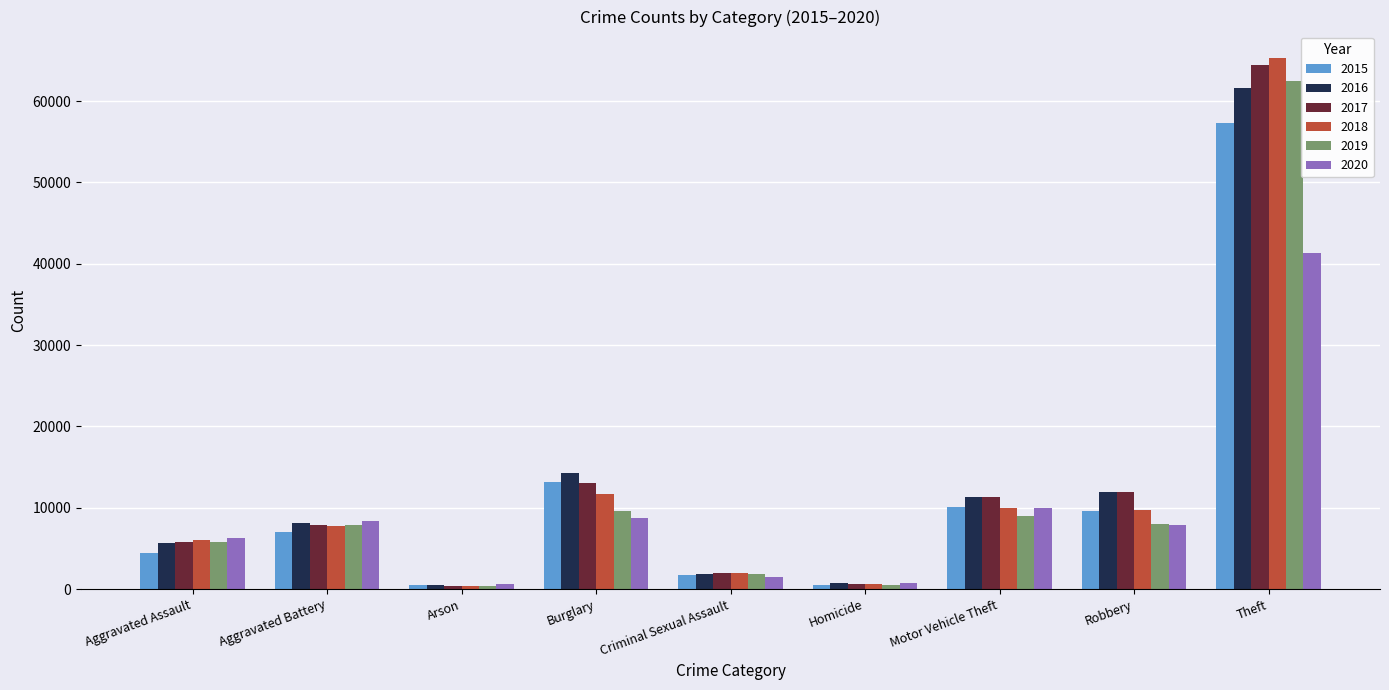

How many distinct data groups are displayed?

6